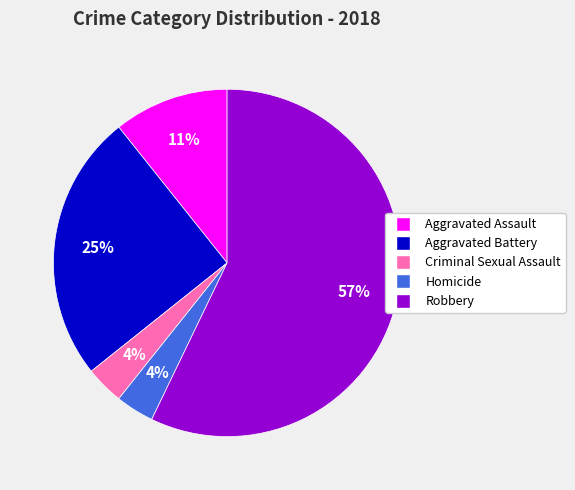

The Aggravated Battery slice represents 25% of the pie. True or false?

True